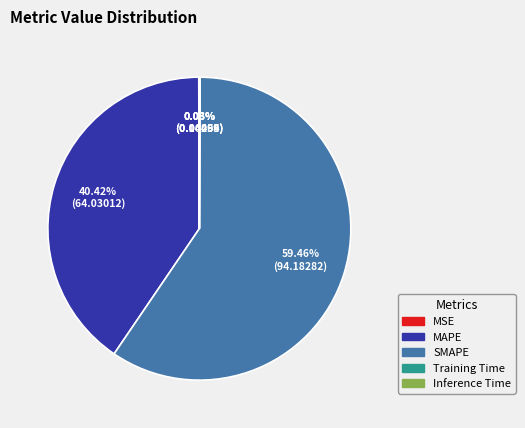

Is there any slice that represents more than half of the pie?

Yes